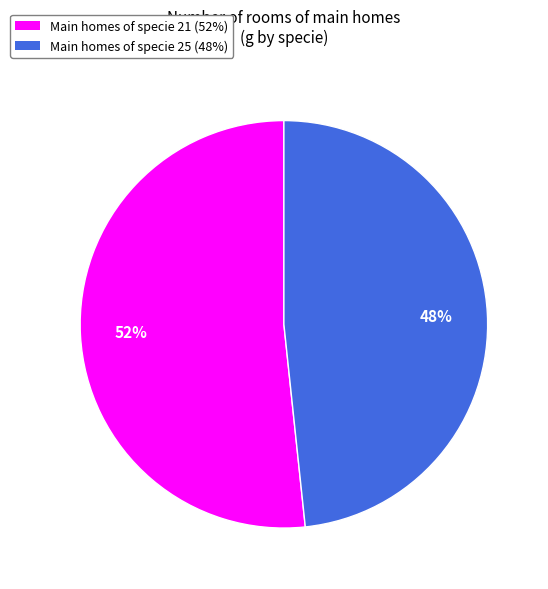

Does any single category account for the majority?

Yes